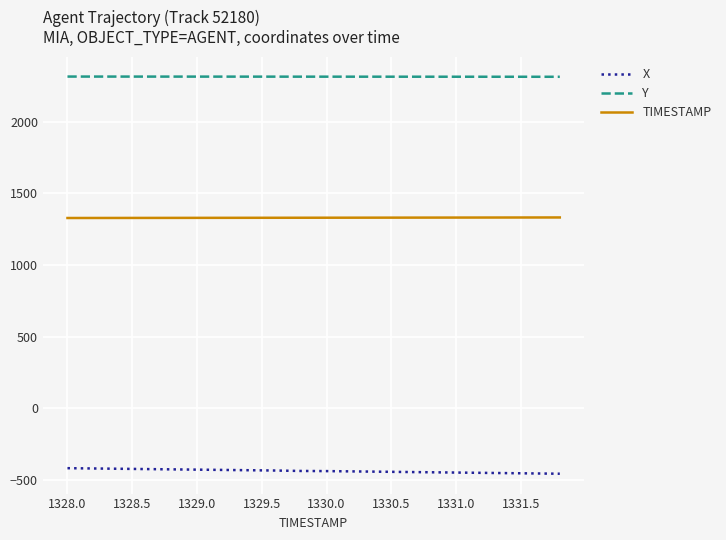

Rank the series by their average value, from lowest to highest.

X, TIMESTAMP, Y